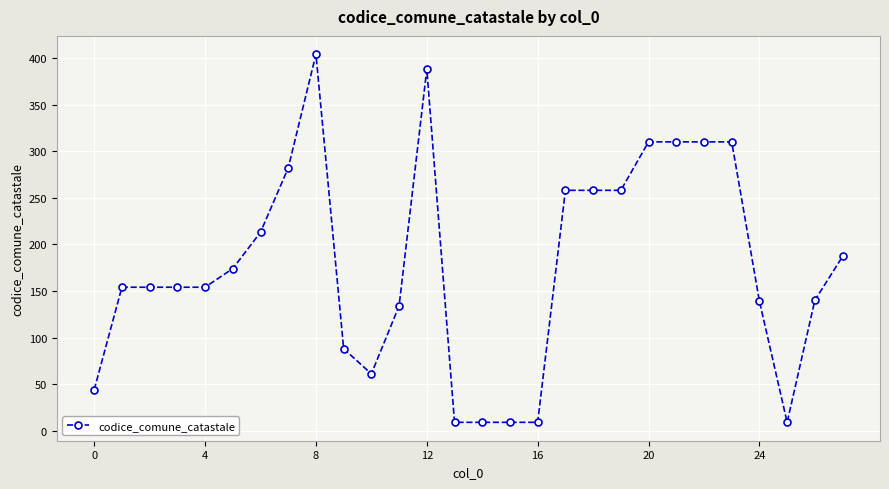

What is the difference between the maximum and minimum values?

395